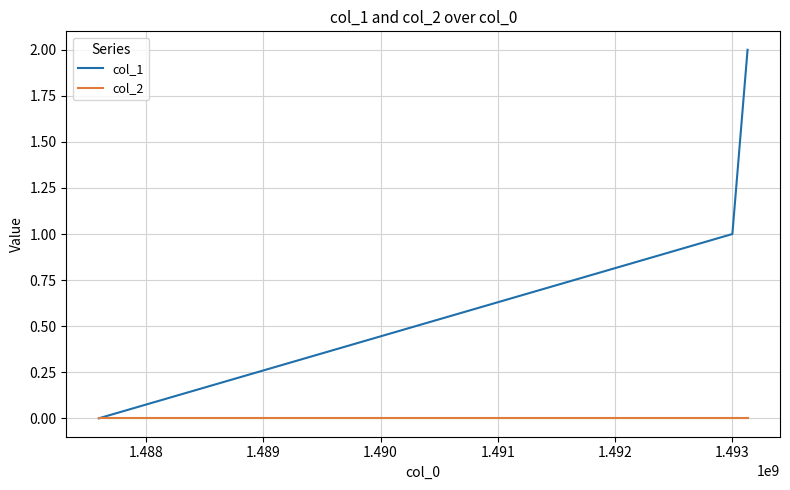

Reading left to right, list all the values displayed in this chart.

col_1: 0	1	2
col_2: 0	0	0